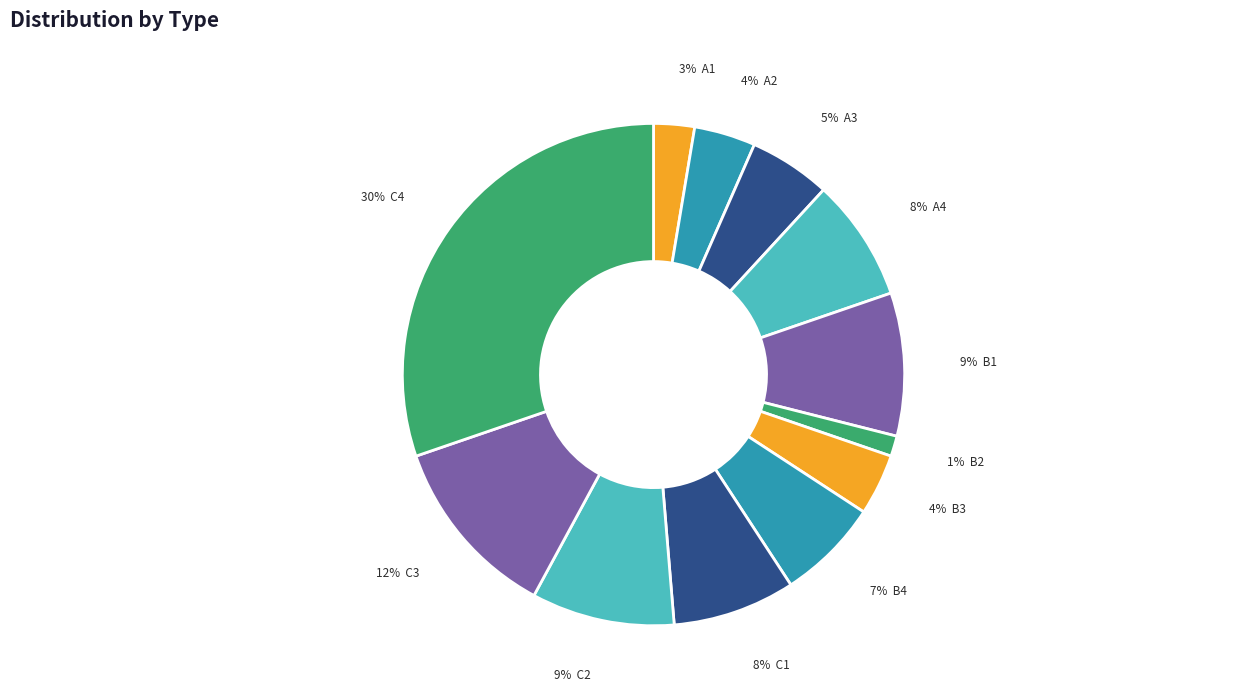

Count the number of slices in the pie.

12